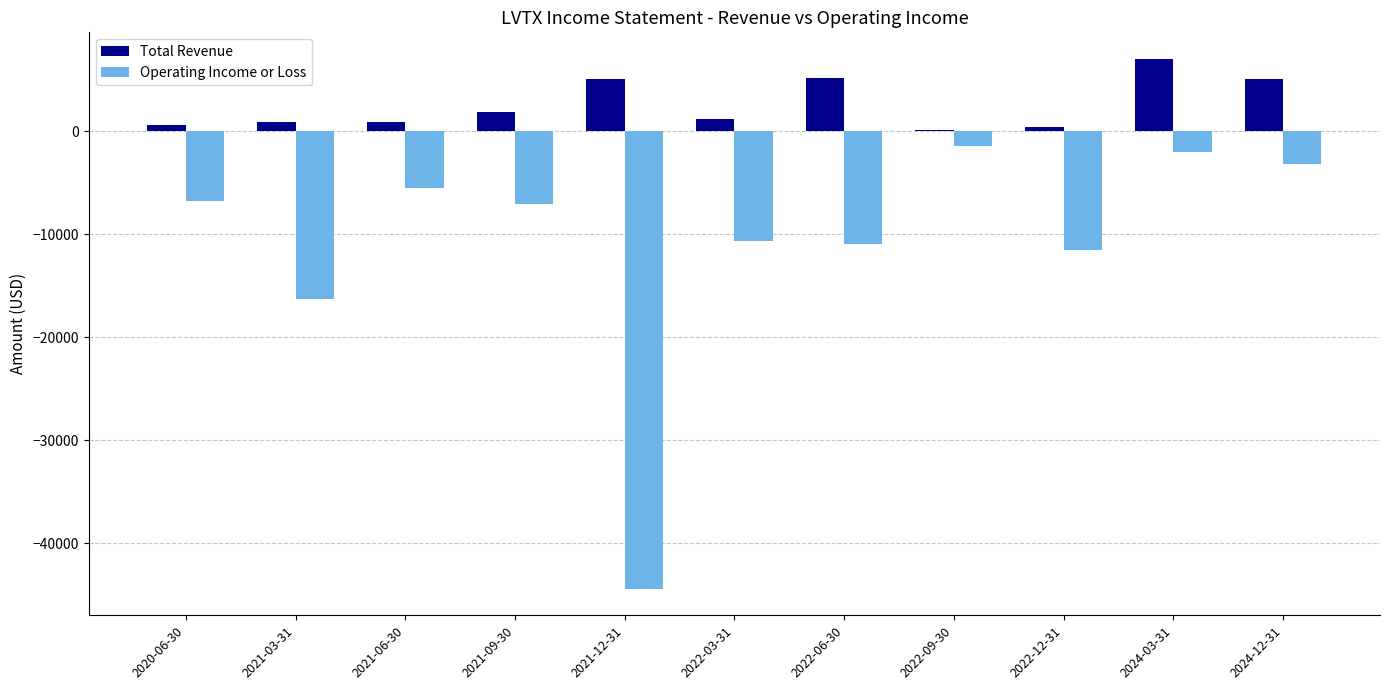

Which category has the highest value in the Total Revenue series?

2024-03-31